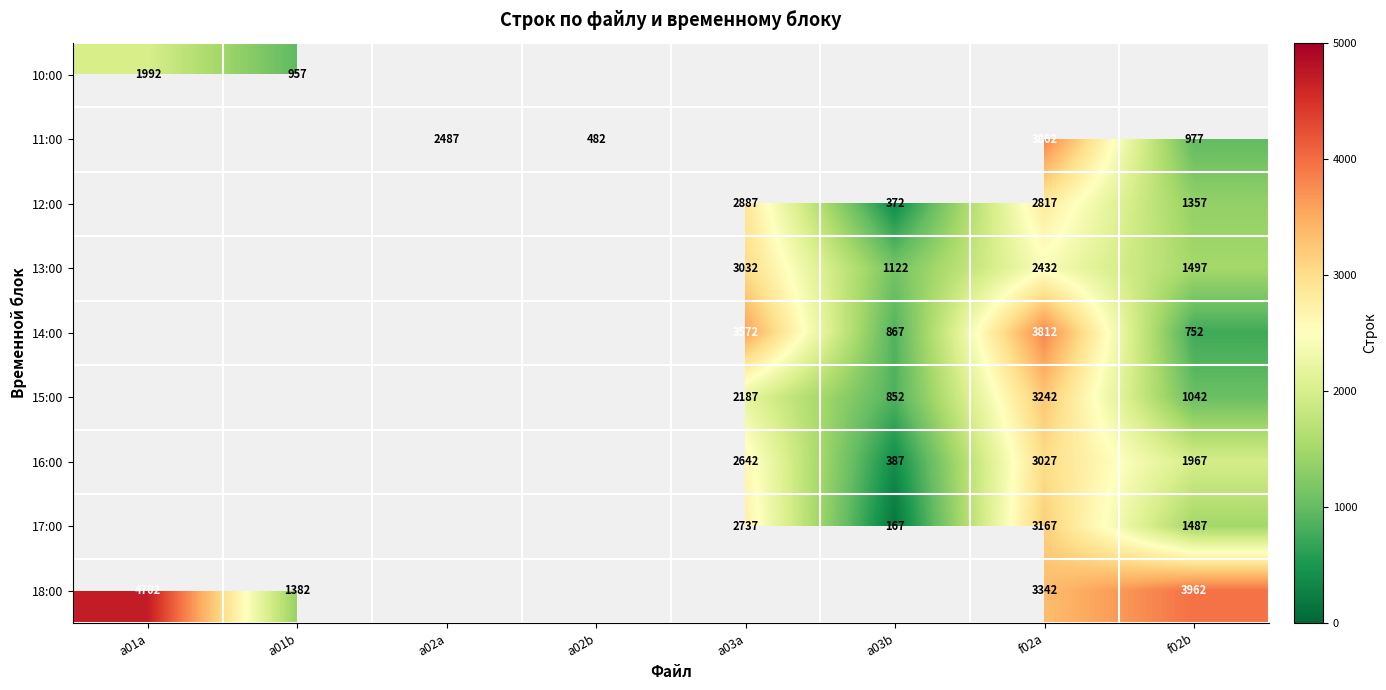

True or false: 16:00 has a value of 3814 at a03a.

False